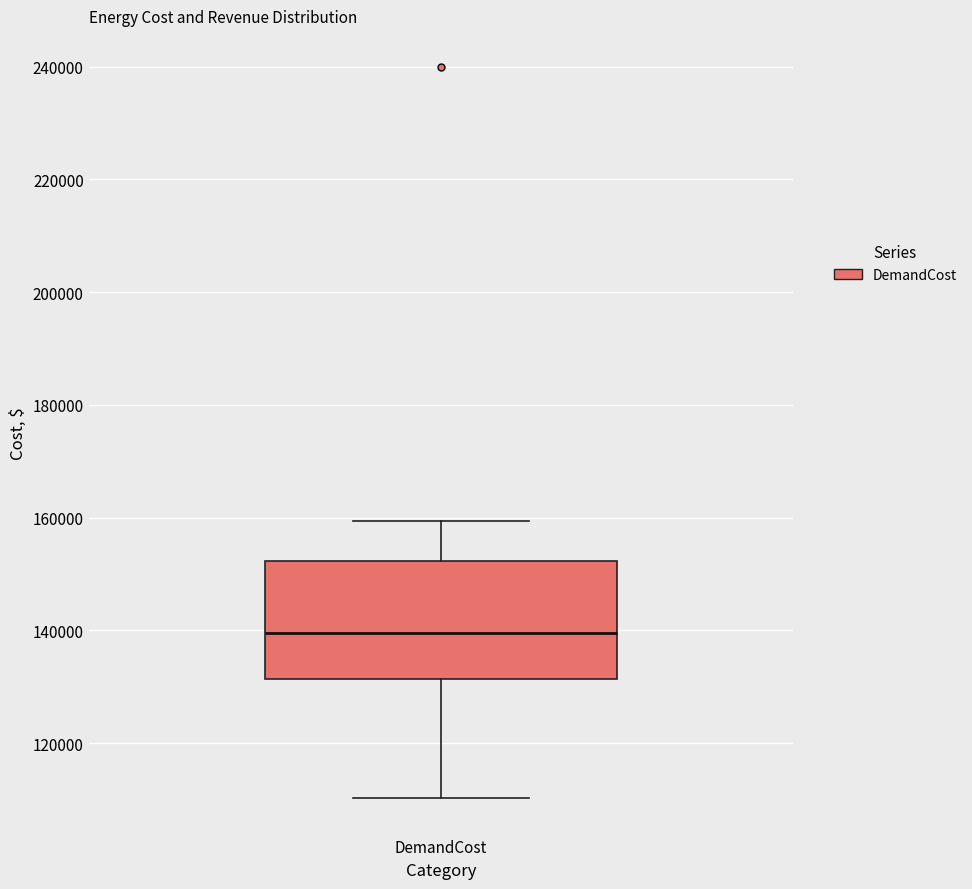

Where is the lower edge of the box for DemandCost on the y-axis? The values are not printed on the chart, so give them approximately, as read against the axis.

132000